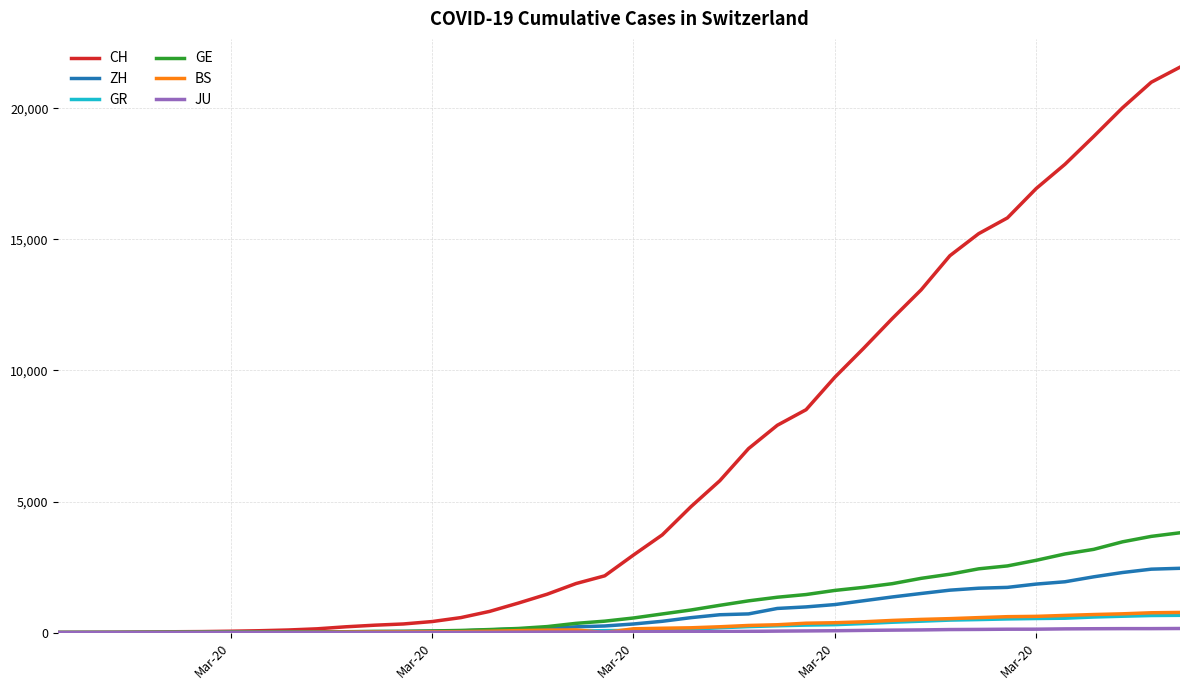

What is the maximum value for ZH?

2451